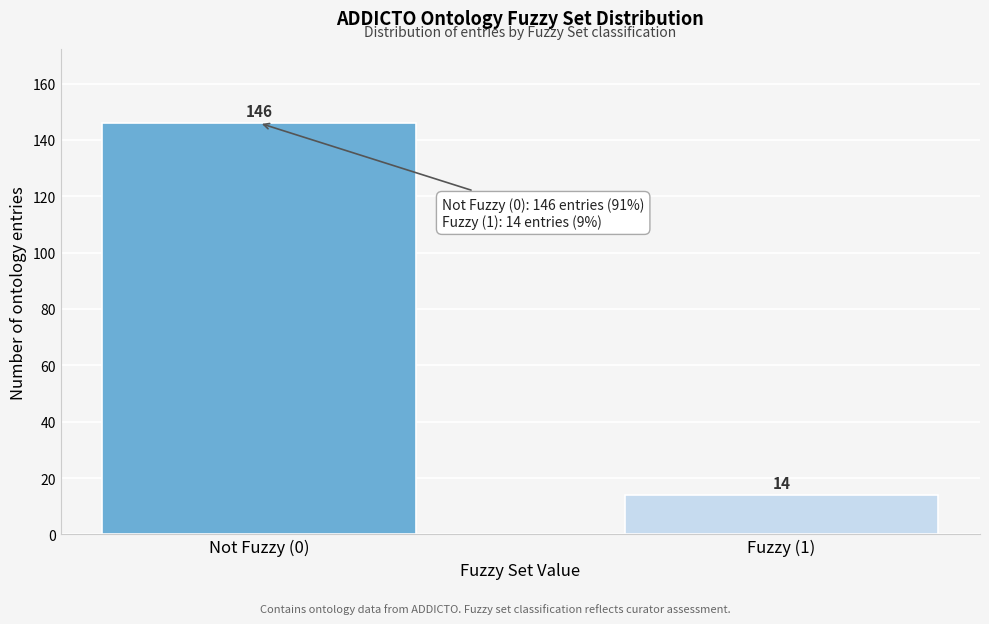

Reading left to right, extract all data points from this chart.

146	14